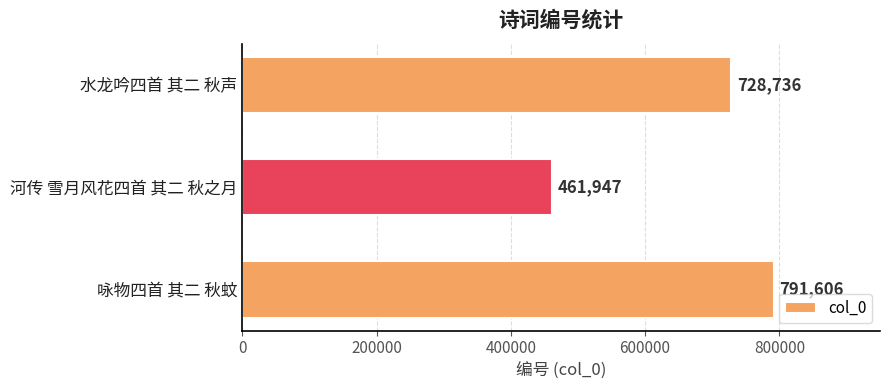

What is the greatest value displayed?

791606